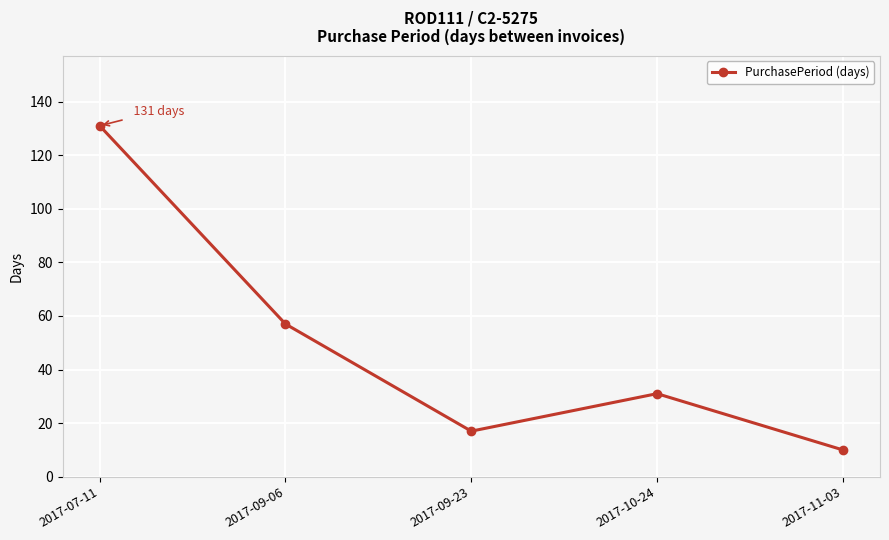

At which category does the chart reach its peak across all series?

2017-07-11